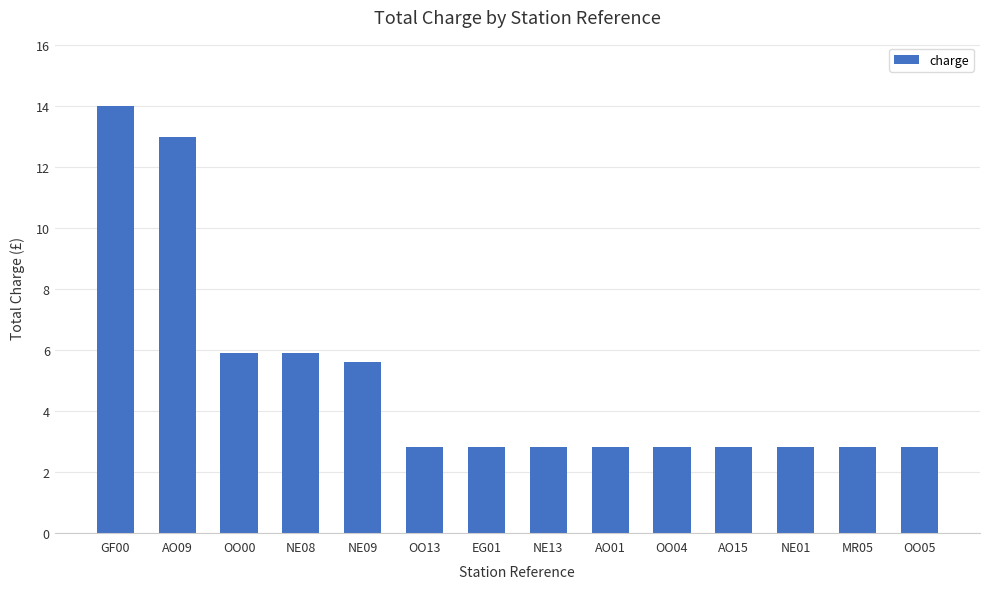

What is the sum of the values at NE13 and OO00?

8.7